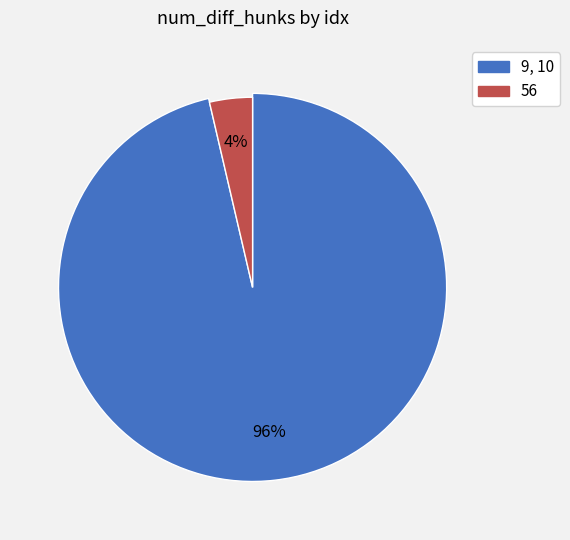

To the nearest percent, what is the combined percentage of 9 and 10?

96%